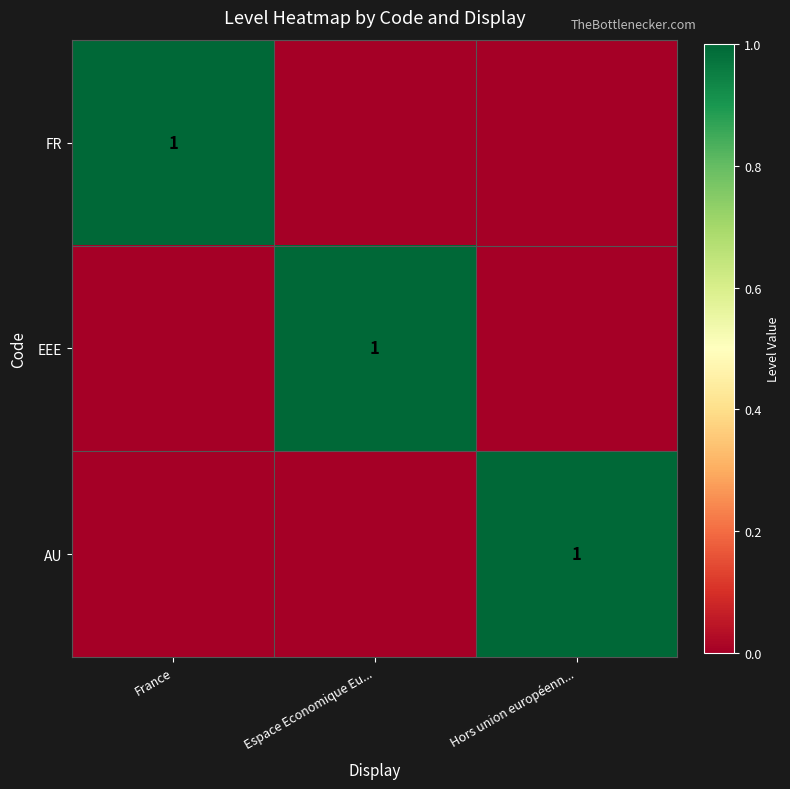

The AU series shows 1 at Hors union européenn.... True or false?

True